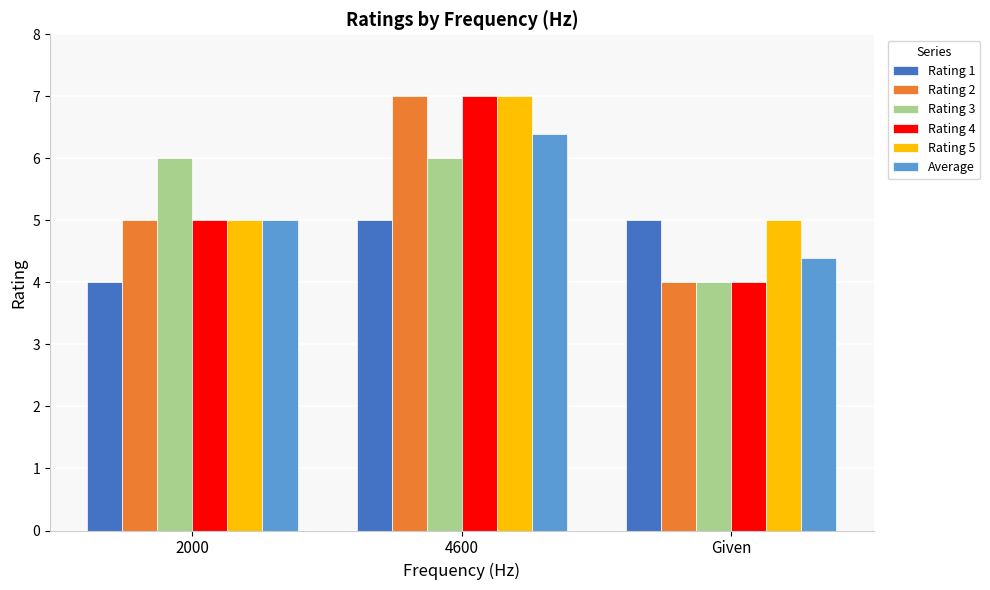

What is the label of the 1st bar from the right?

Given